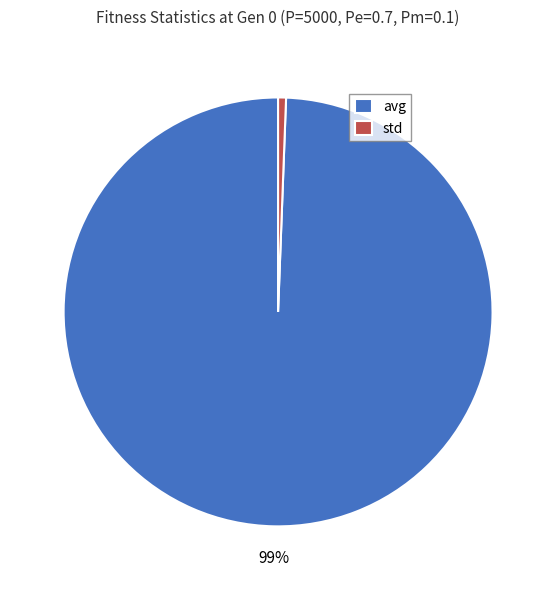

Count the number of slices in the pie.

2